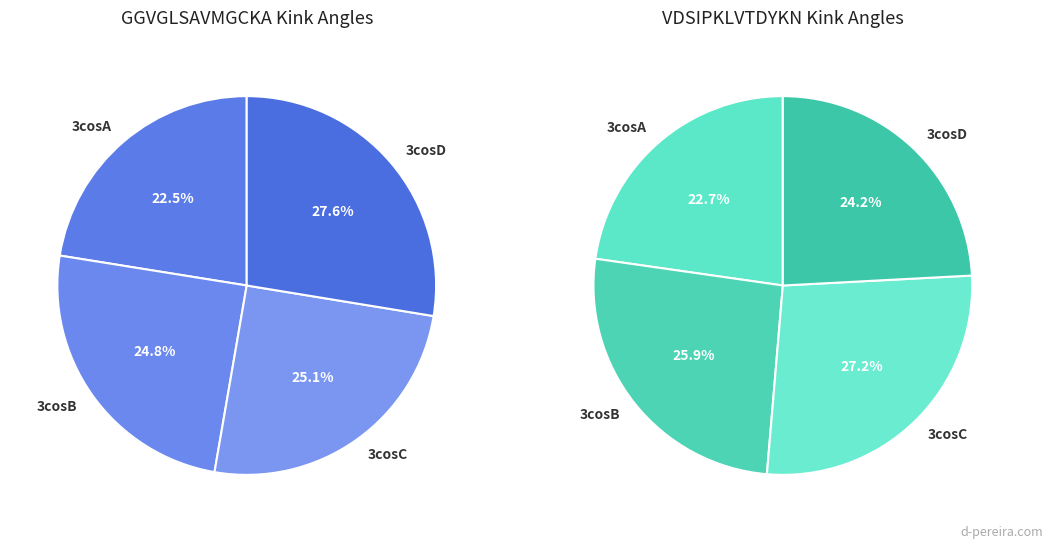

Which category has the smallest portion of the pie?

3cosA